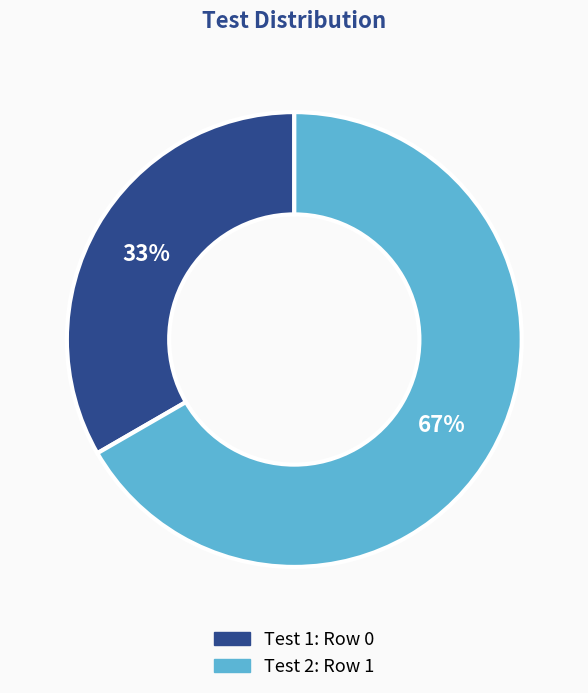

Does any single category account for the majority?

Yes